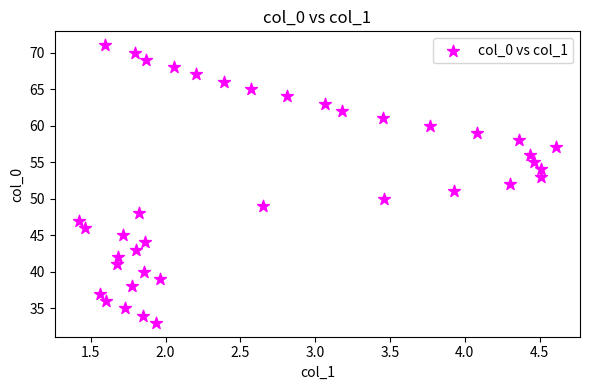

What is the range of Y values (max minus min)?

38